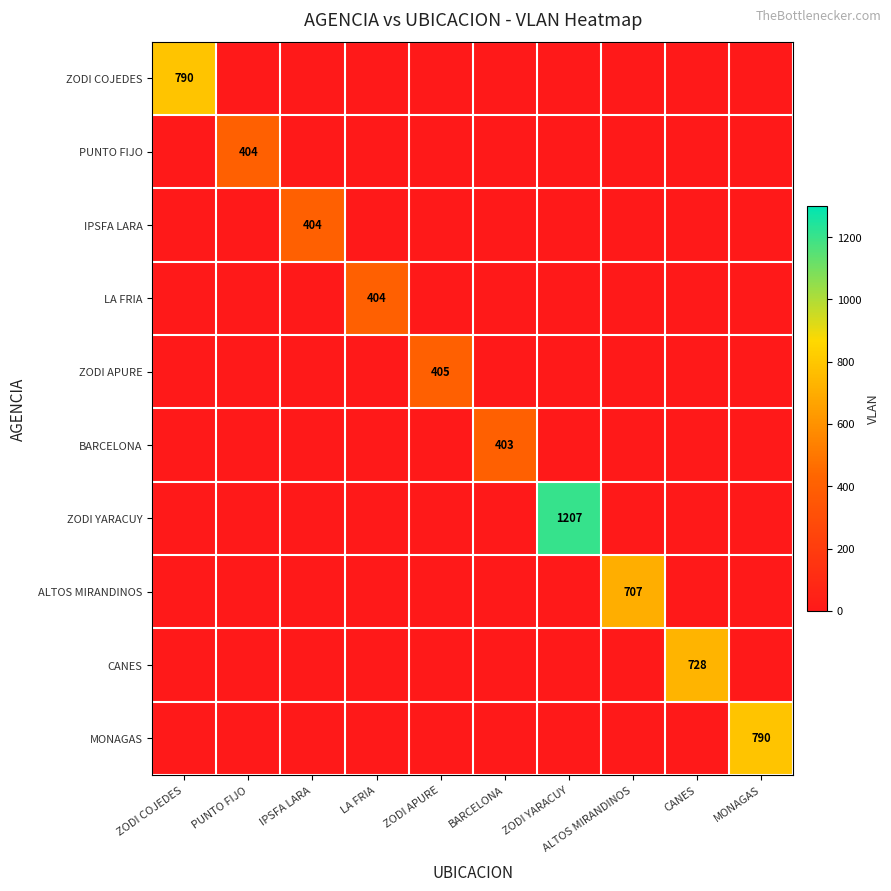

True or false: LA FRIA has a value of -242 at ZODI COJEDES.

False